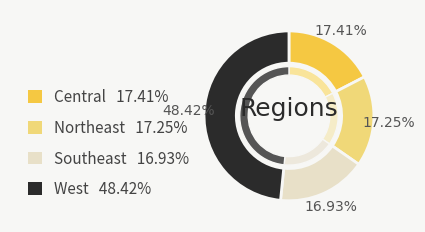

What percentage is the West slice, to the nearest percent?

48%